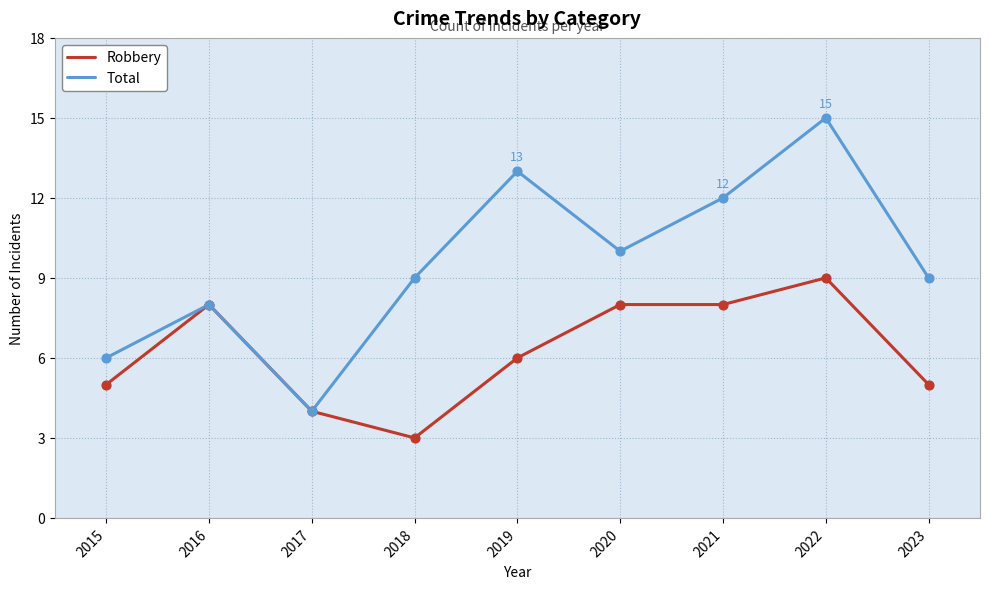

Which series changed the most between 2017 and 2019?

Total